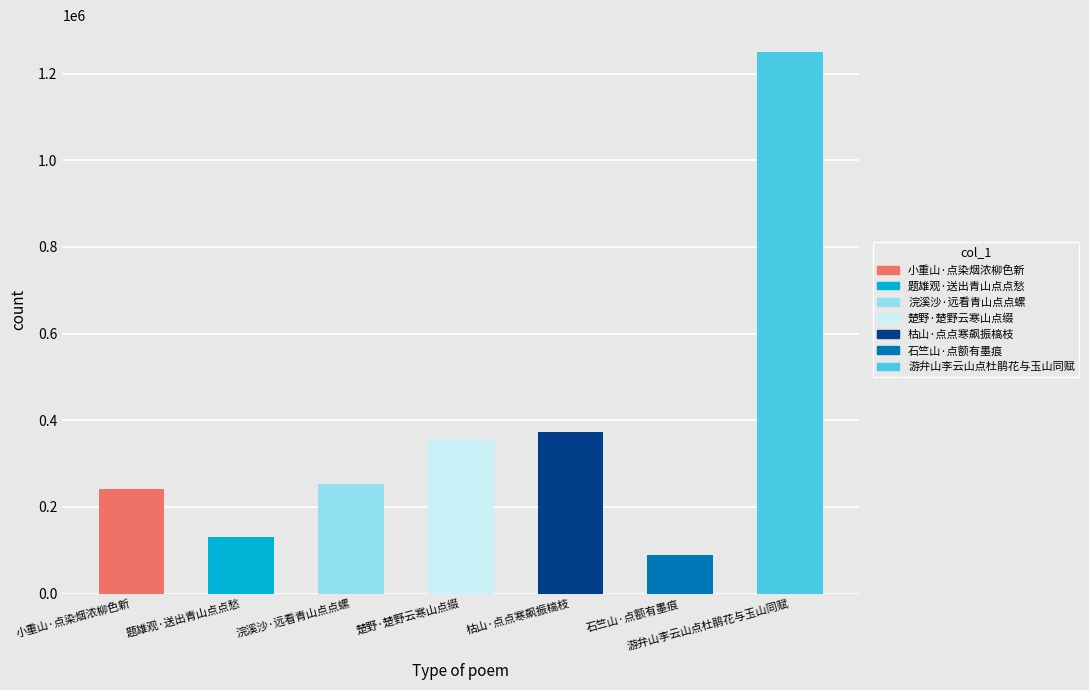

Where is the data nearest to the value 669159?

枯山·点点寒飙振槁枝